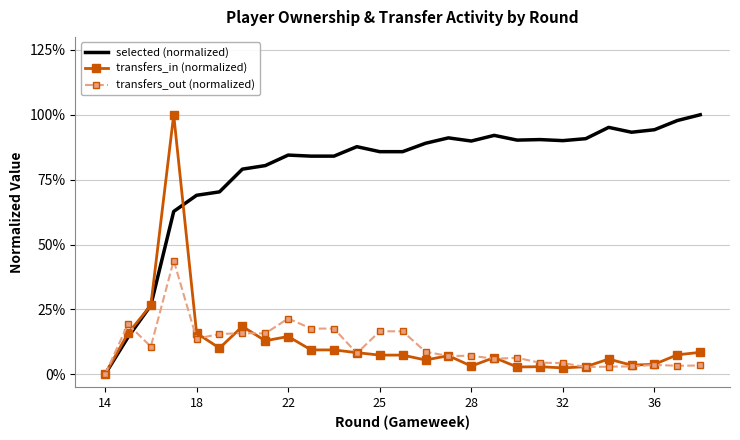

In selected (normalized), how many points are lower than both neighbors (excluding endpoints)?

4